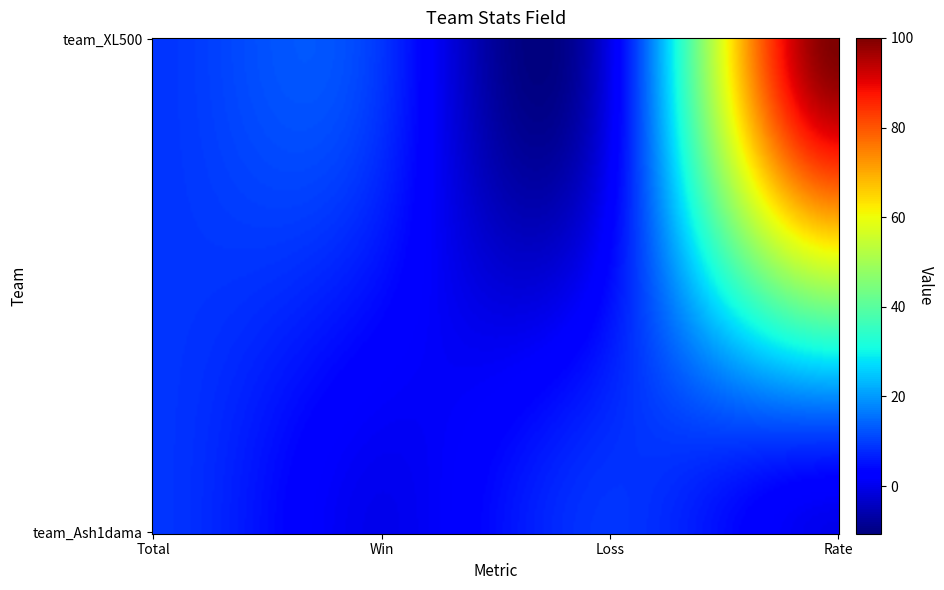

What is the difference between the team_XL500 values at 2 and 1?

9